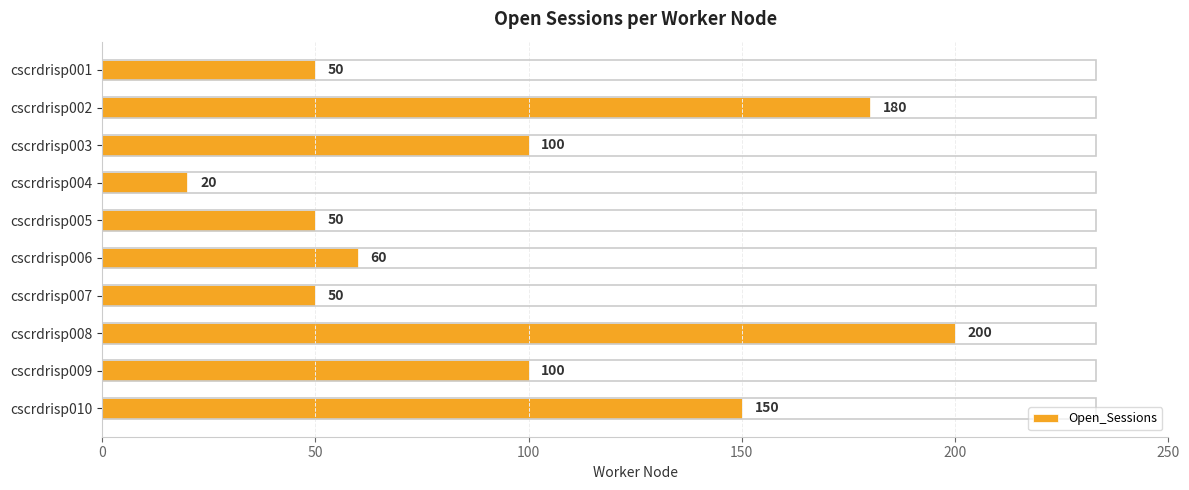

What is the value of the 6th bar from the top?

60